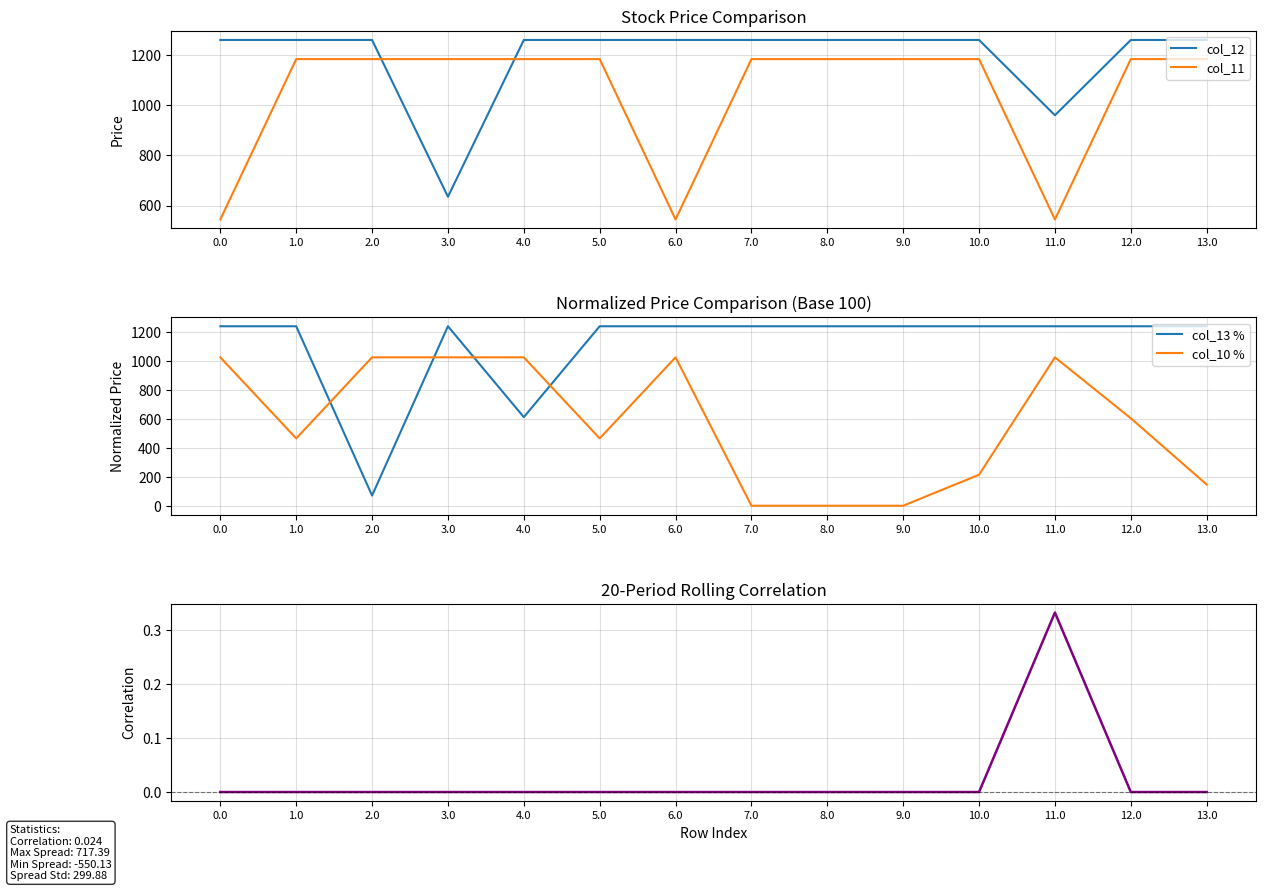

What is the total value across all series at 12.0?

4287.4